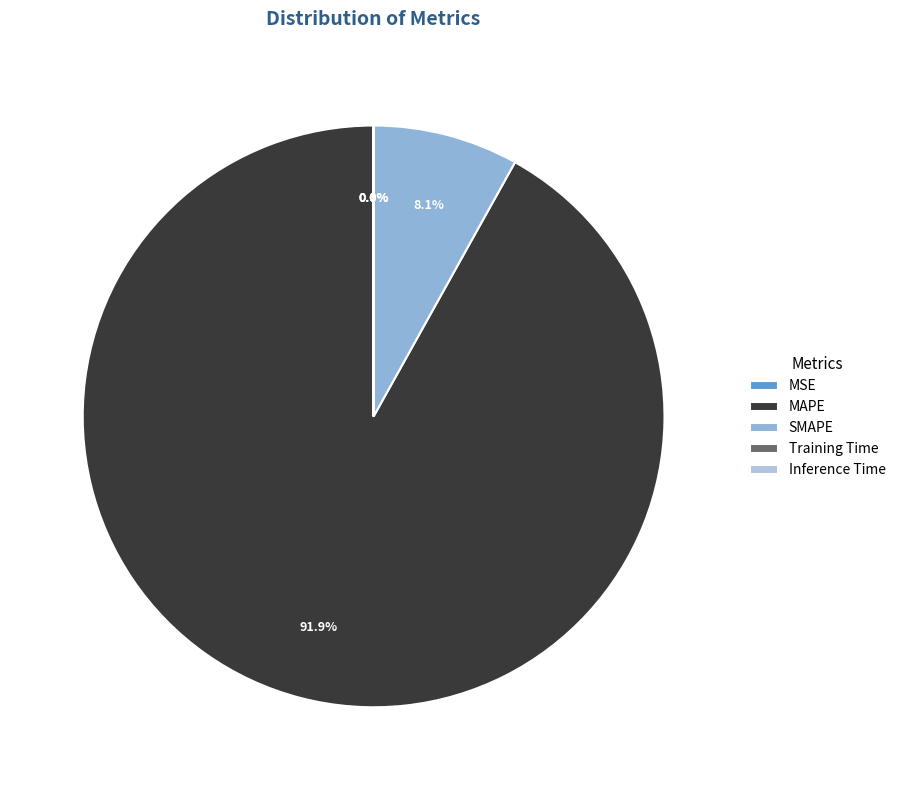

Count the number of slices in the pie.

5